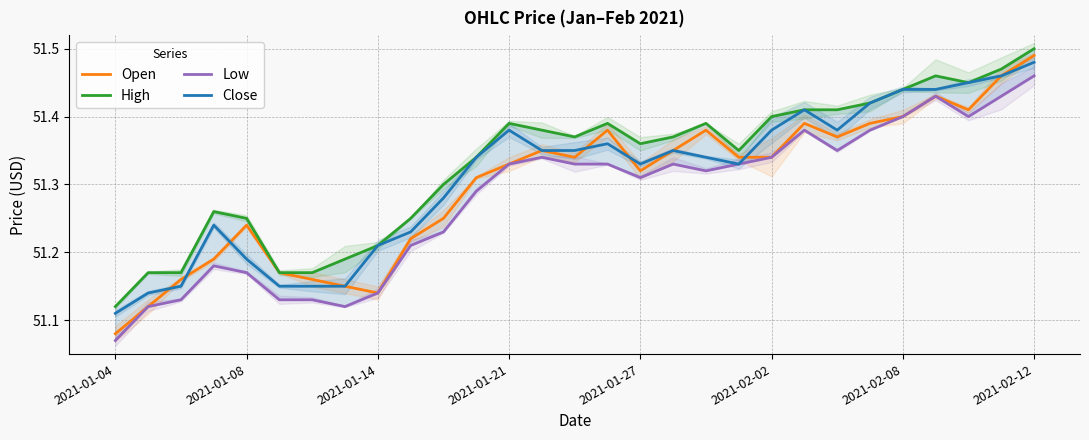

What is the difference between the second highest and second lowest values in the High series?

0.3